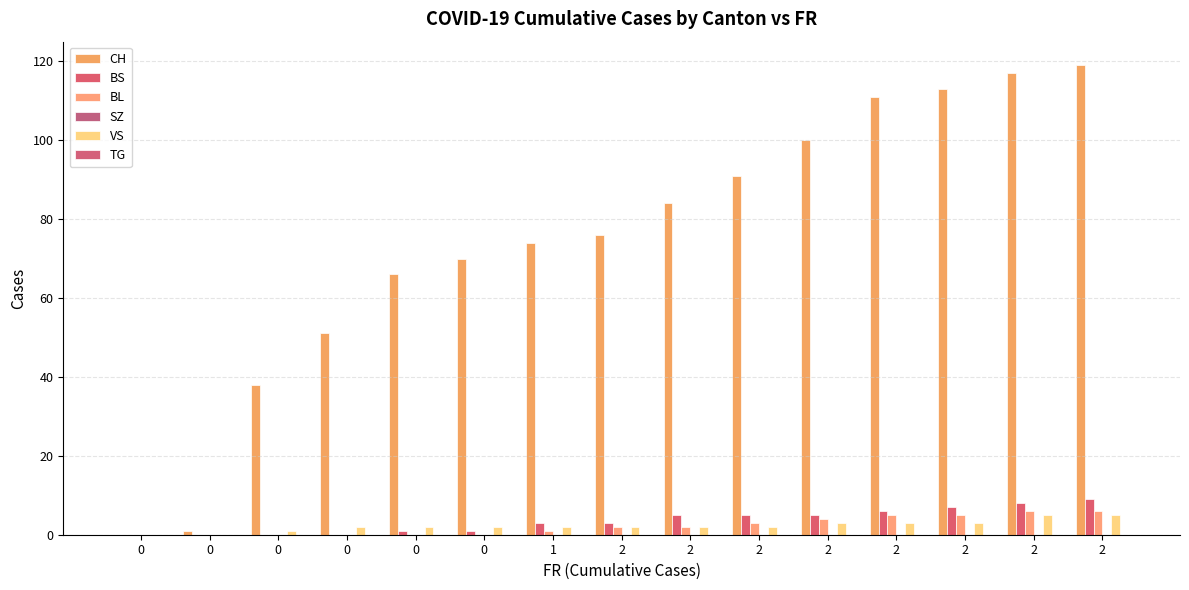

Are the bars grouped side by side (vs. stacked)?

Yes